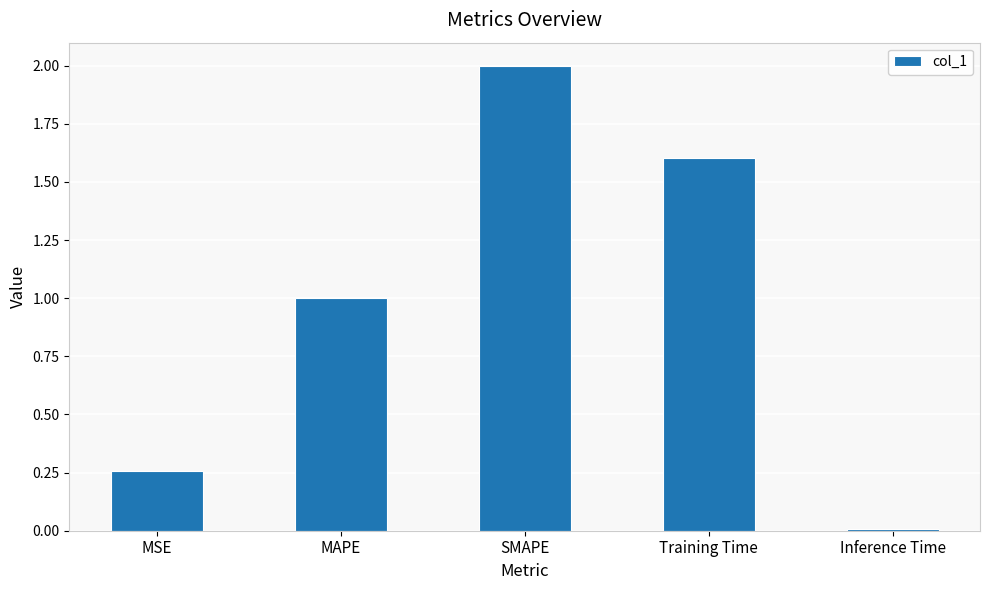

What is the value of the 3rd bar from the left?

2.0